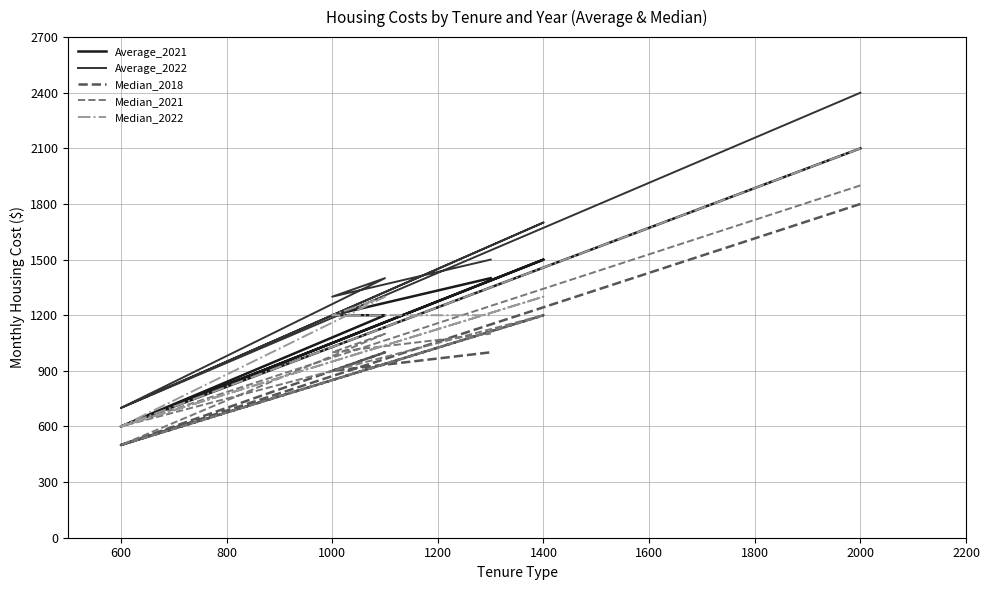

True or false: Median_2018 and Average_2021 cross at least once.

False